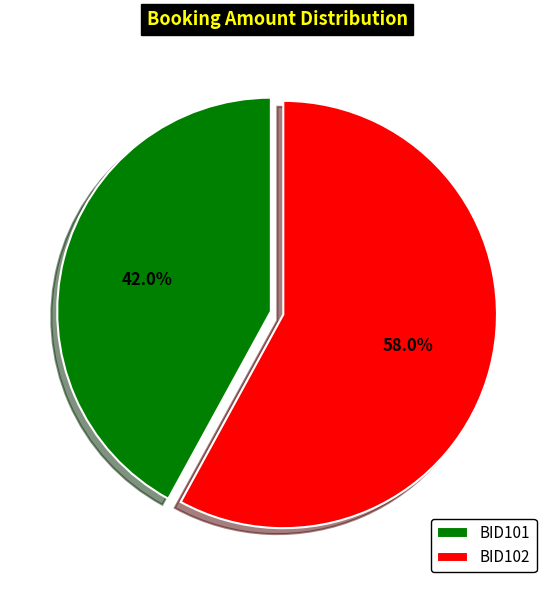

How many slices are in this pie chart?

2